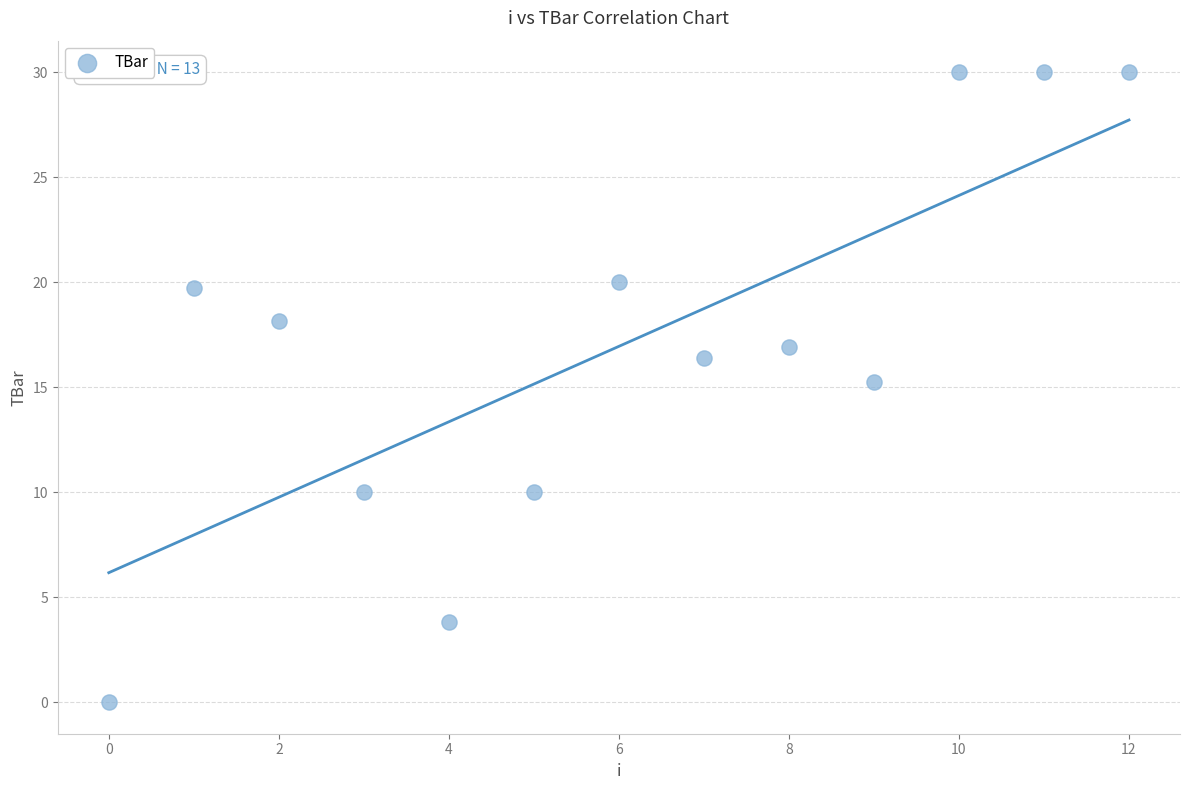

What is the range of Y values (max minus min)?

30.0